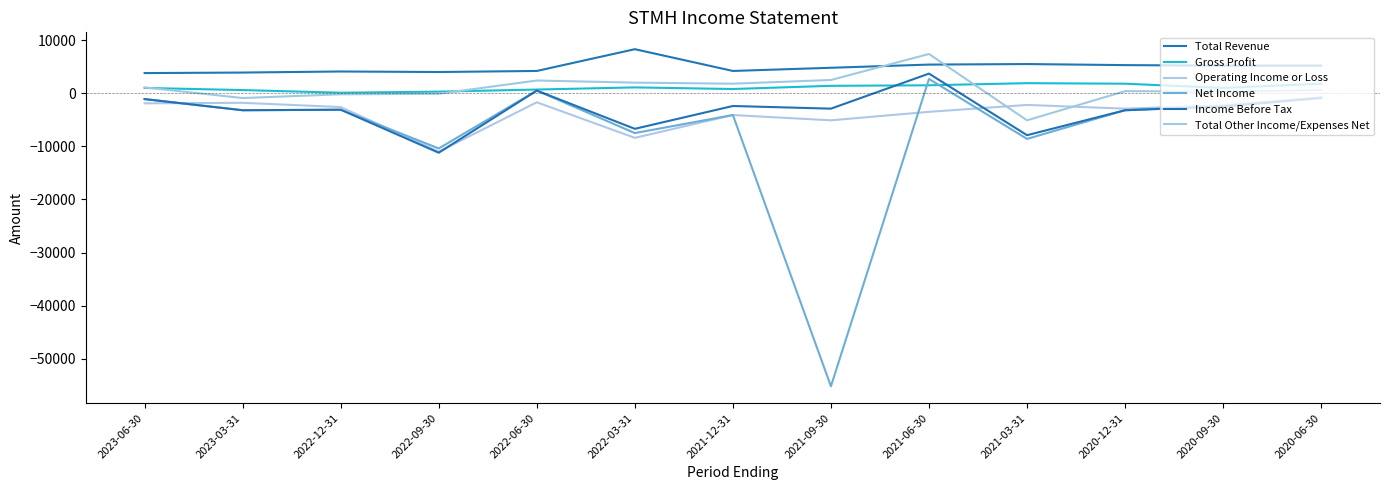

Which category has the highest value in the Total Revenue series?

2022-03-31